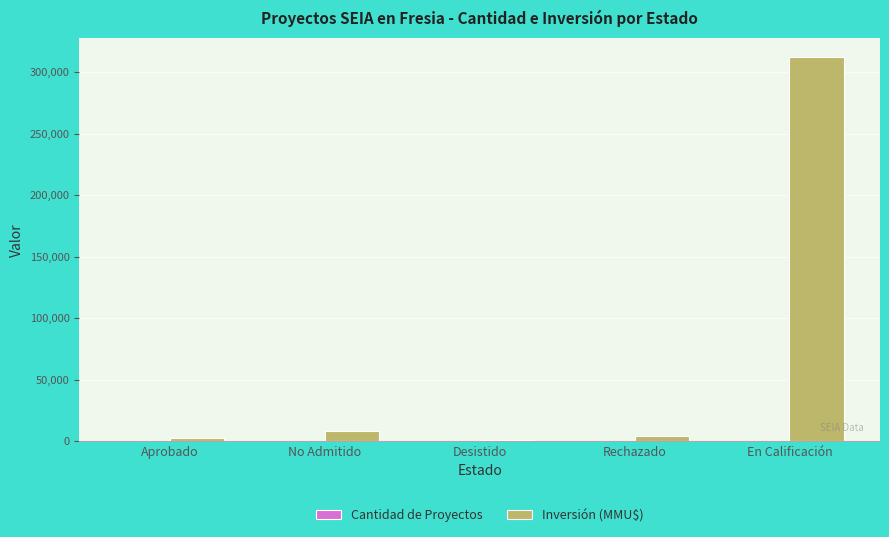

Which series has the largest total across all categories?

Inversión (MMU$)